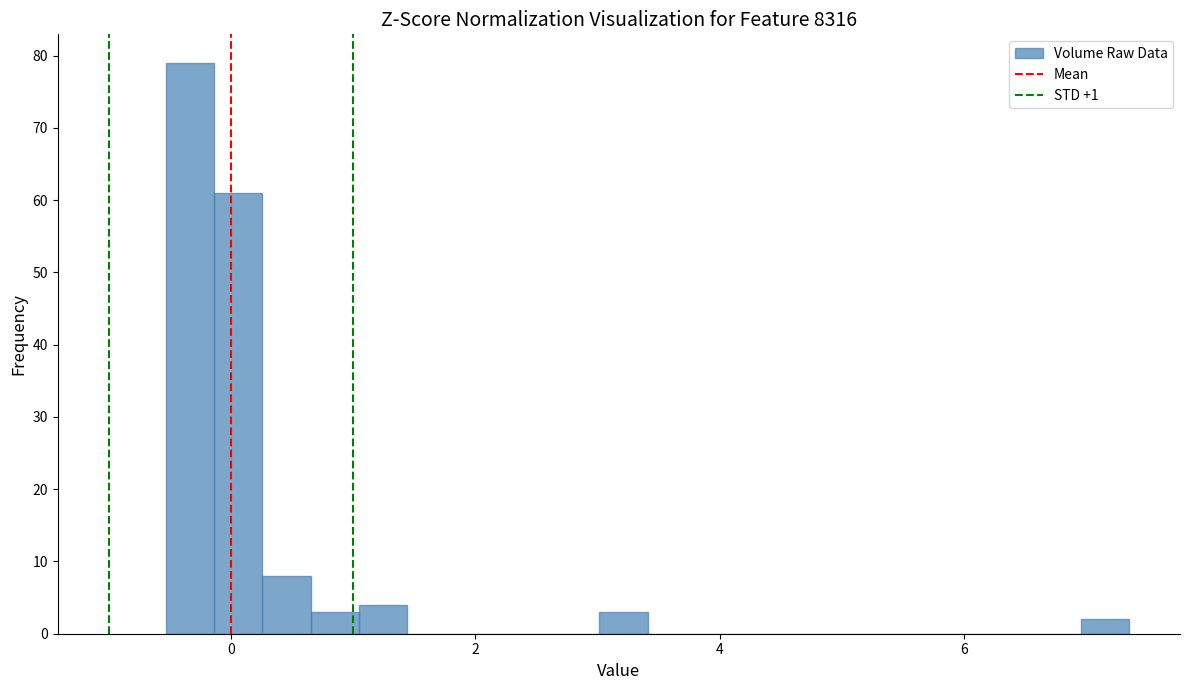

Around what value on the x-axis is the tallest bar? Give the approximate position of its centre, as read against the axis.

-0.4